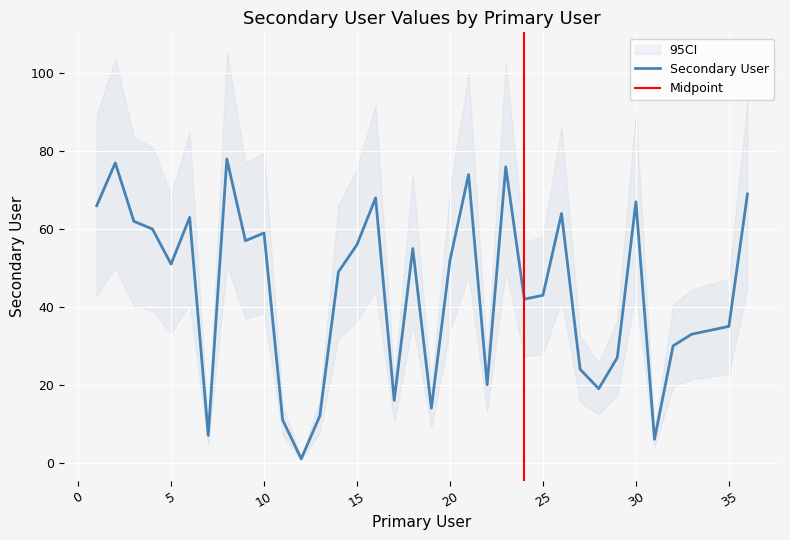

How many categories are shown in the chart?

36